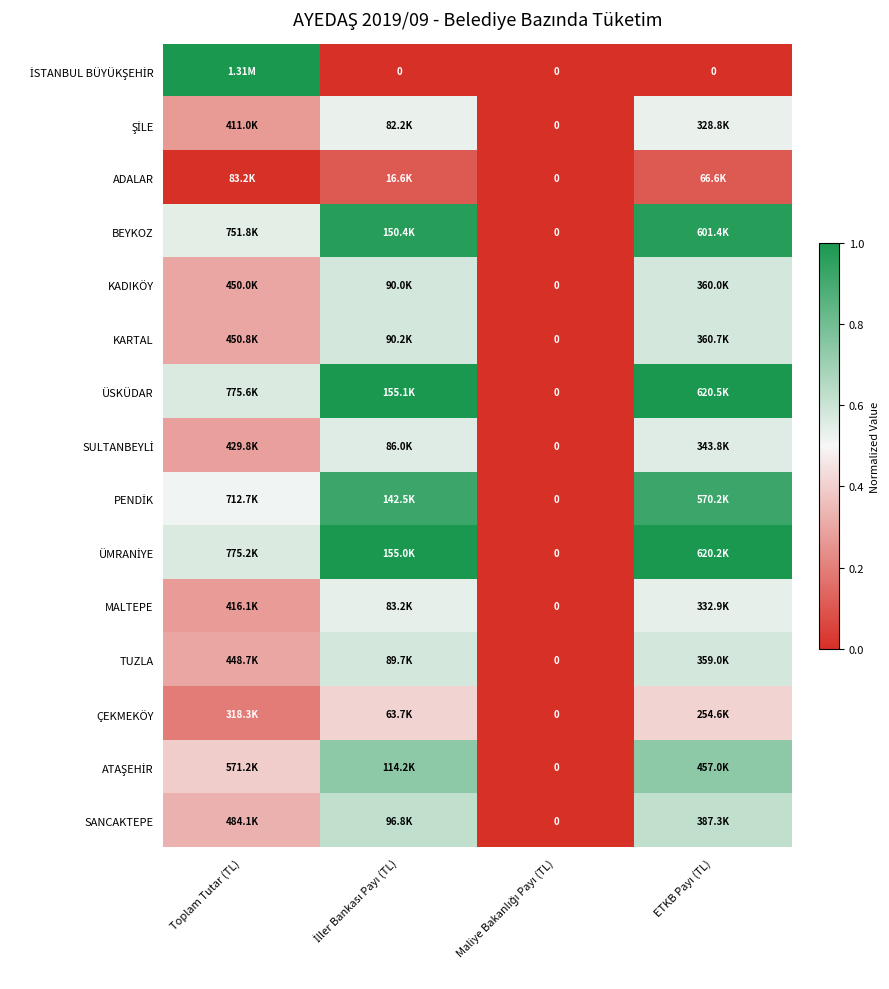

At how many categories does at least one series exceed 0?

3